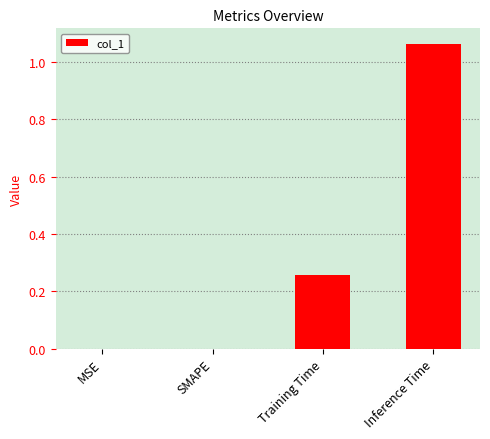

True or false: the data shows 0.0 at MSE.

True